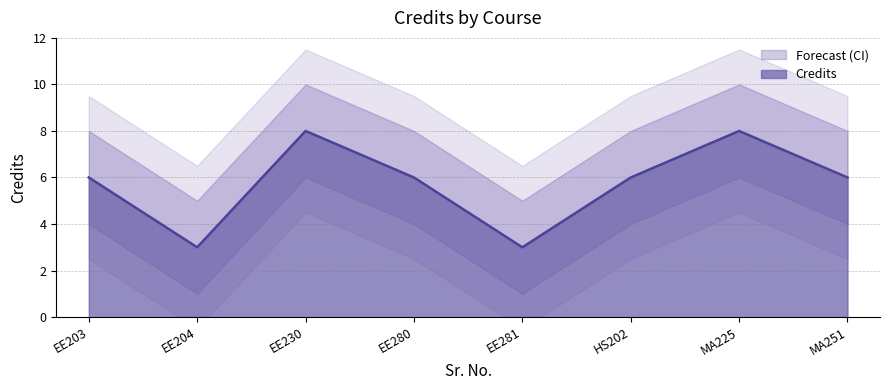

What is the maximum value for Credits?

8